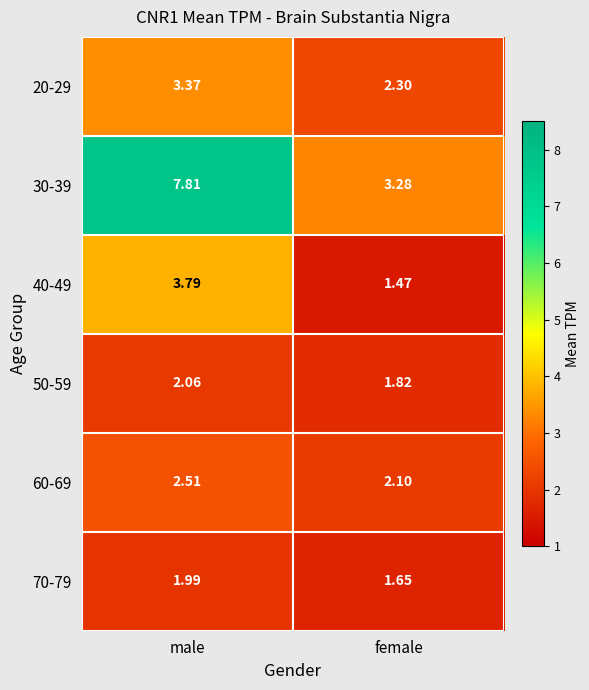

At which category does the chart reach its minimum across all series?

female